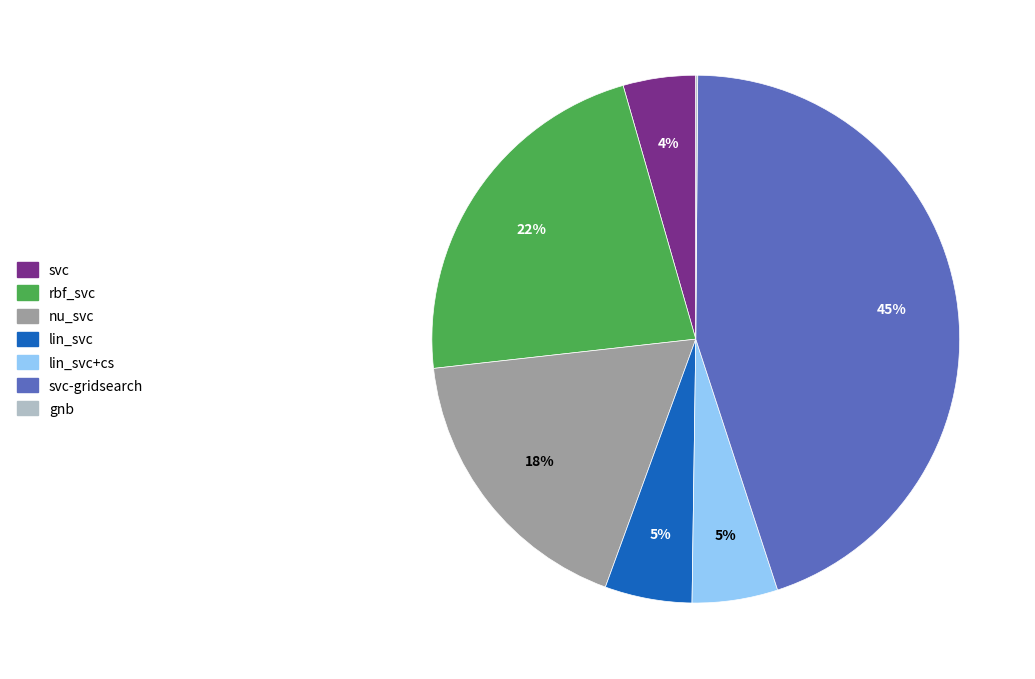

Combined, do lin_svc+cs and rbf_svc account for over 50%?

No